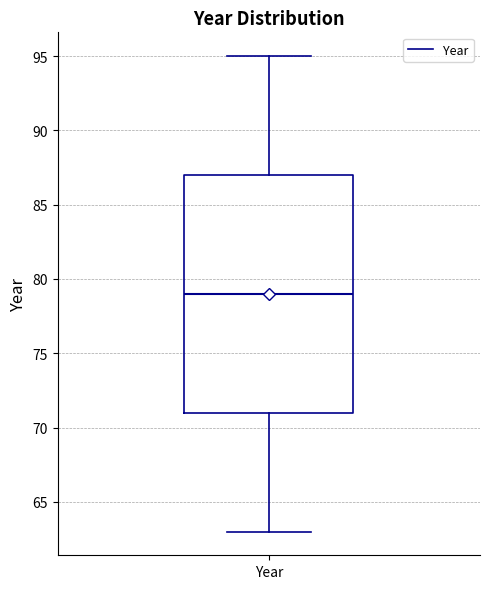

Transcribe this box plot: give where the median line is, the range the box spans, and where the two whiskers end, as read against the y-axis. The values are not printed on the chart, so give them approximately, as read against the axis.

median 79, box 71 to 87, whiskers 63 to 95